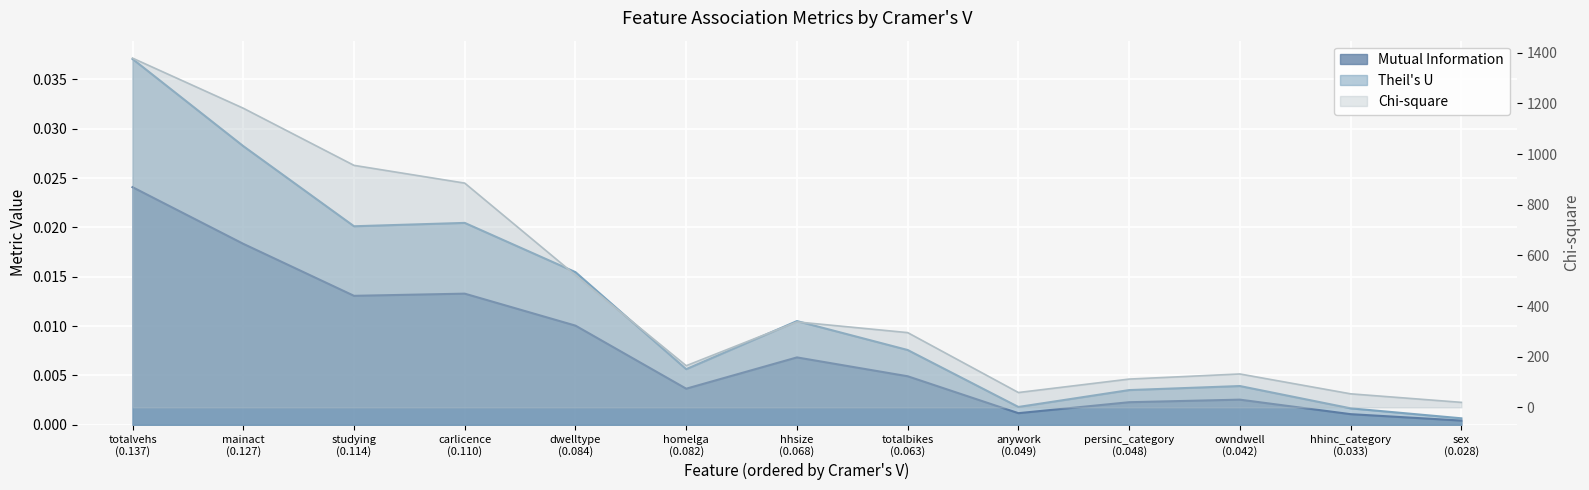

The value of Chi-square at hhsize (0.068) is 560.6. True or false?

False